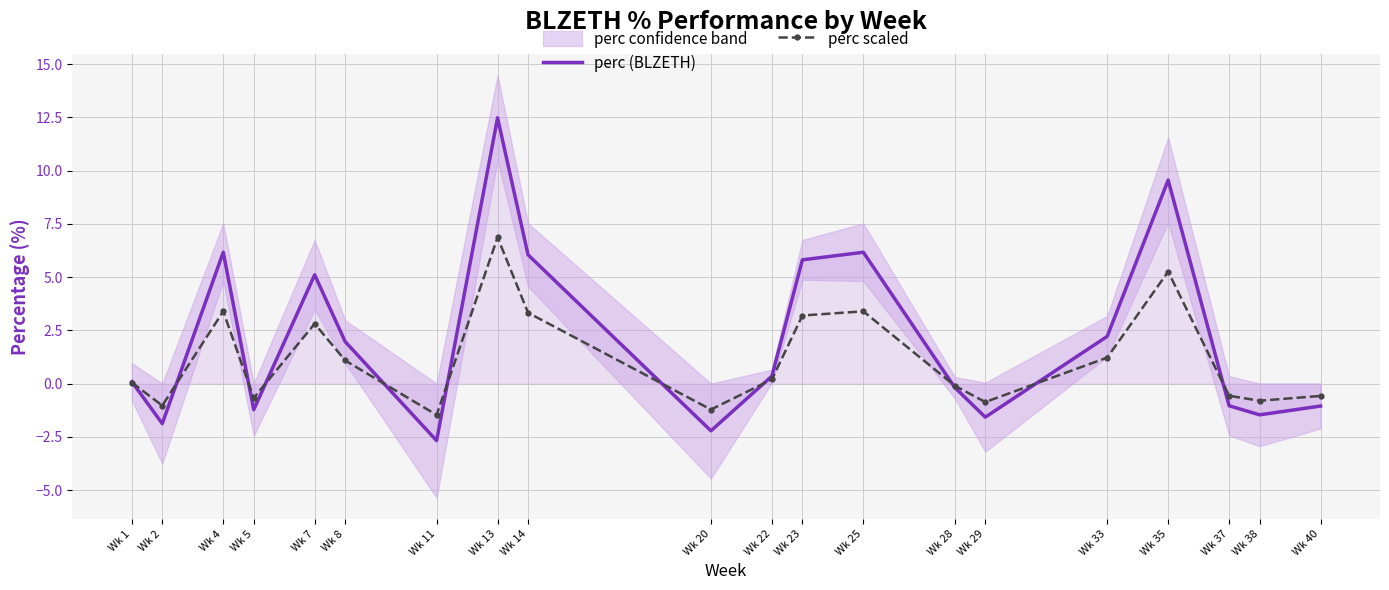

At how many categories does at least one series exceed -2?

20